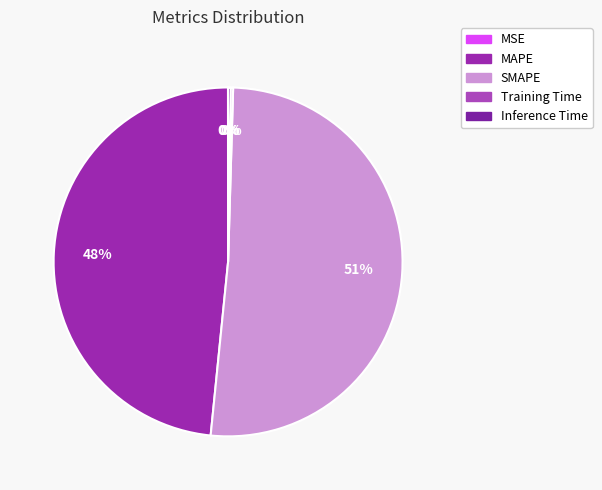

To the nearest percent, what is the difference between the Training Time and SMAPE slice percentages?

51%